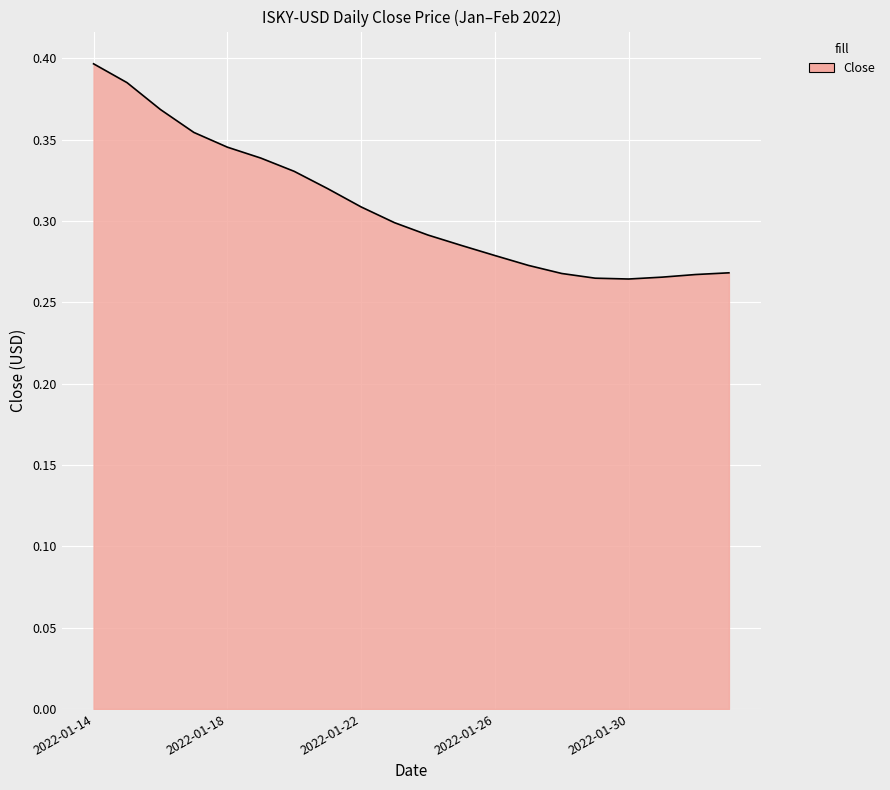

What is the sum of all values?

6.2